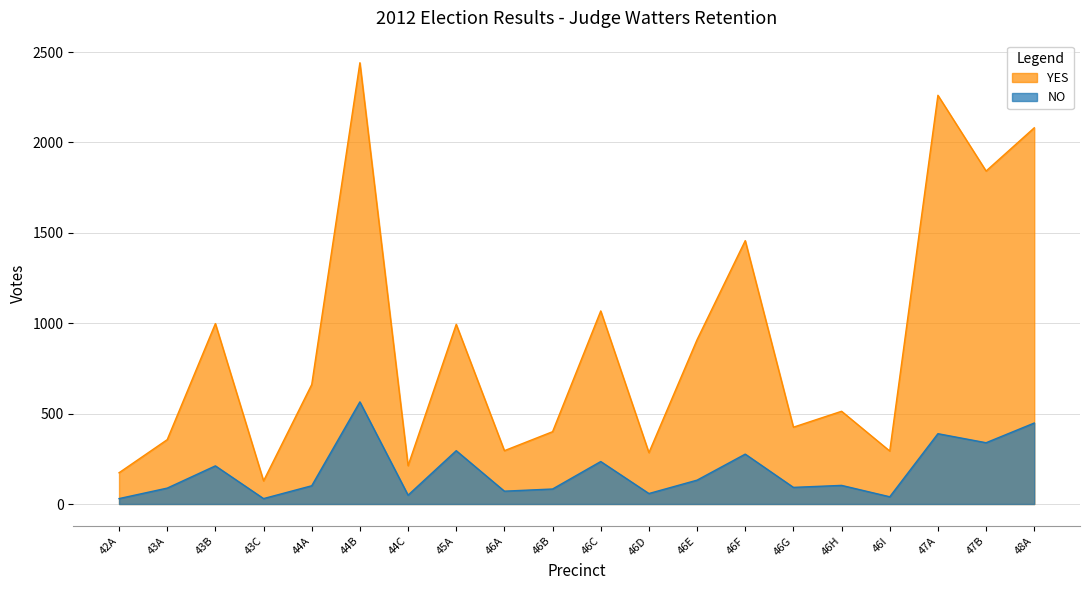

Reading right to left, list all the values displayed in this chart.

YES: 48A=2081	47B=1842	47A=2261	46I=293	46H=513	46G=425	46F=1457	46E=909	46D=284	46C=1068	46B=400	46A=295	45A=994	44C=212	44B=2441	44A=661	43C=128	43B=998	43A=356	42A=173
NO: 48A=448	47B=339	47A=389	46I=40	46H=103	46G=92	46F=276	46E=132	46D=58	46C=235	46B=83	46A=71	45A=295	44C=49	44B=565	44A=101	43C=30	43B=211	43A=88	42A=30